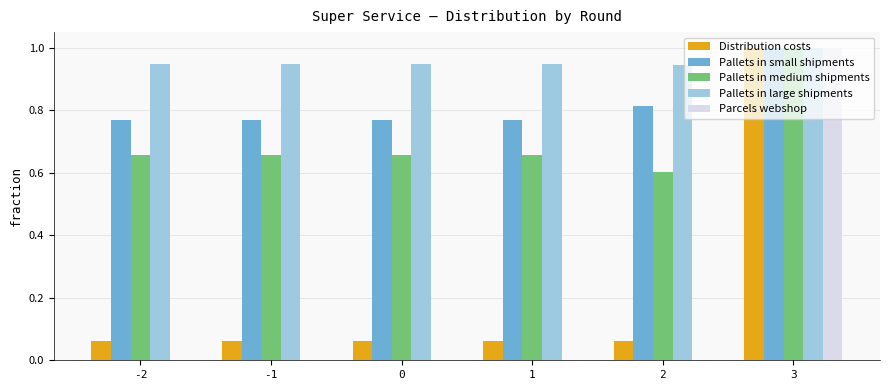

What is the sum of all Pallets in large shipments values?

5.7